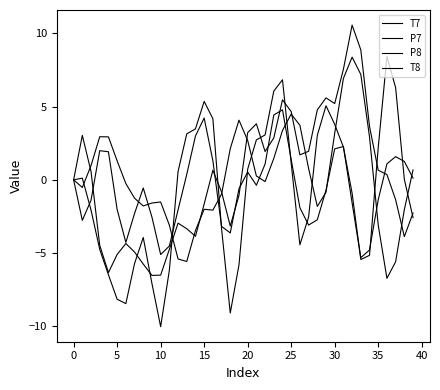

Does the chart display data point markers on the line(s)?

No